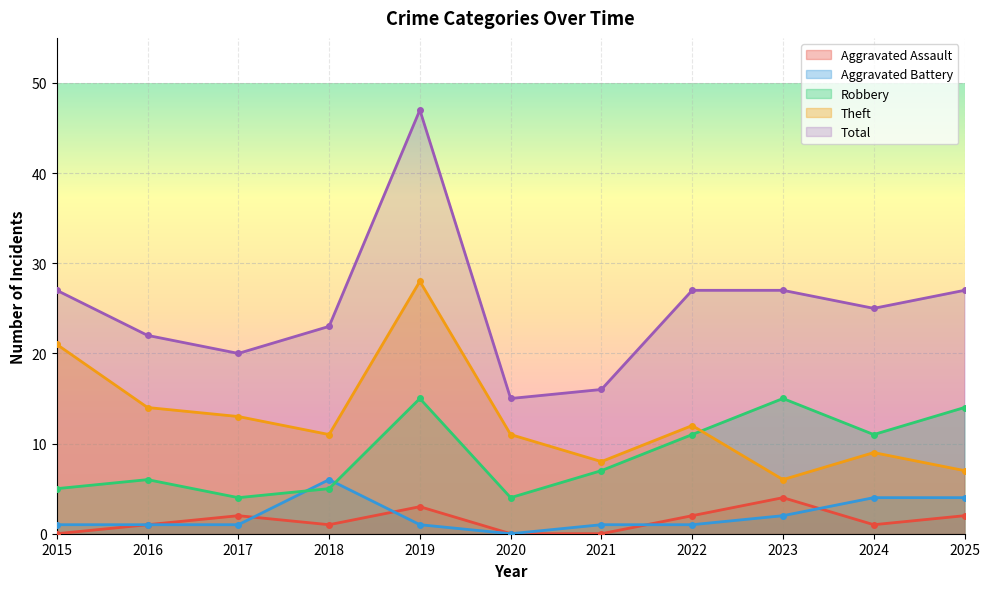

At which category is the sum across all series the highest?

2019